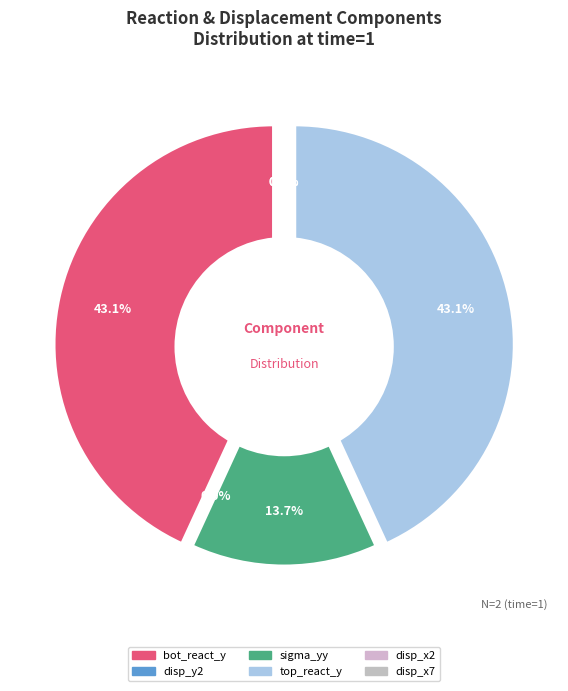

What percentage is the top_react_y slice, to the nearest percent?

43%